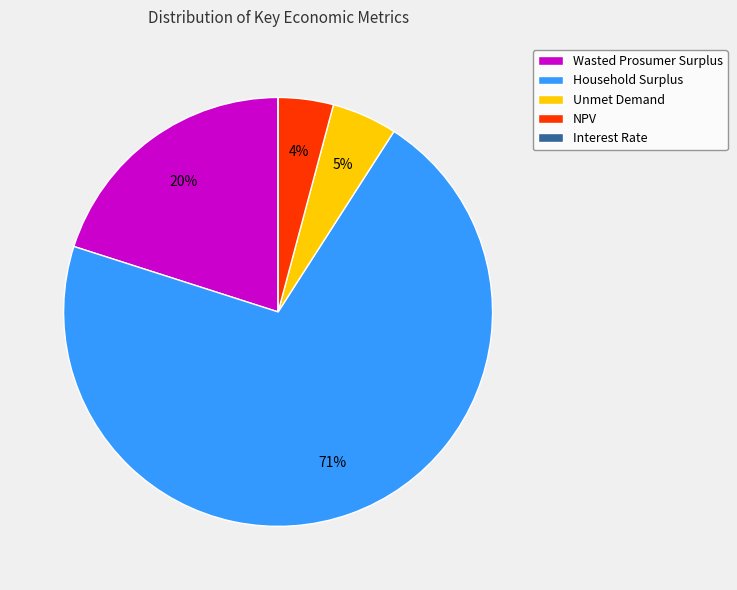

Does NPV account for over 50% of the chart?

No